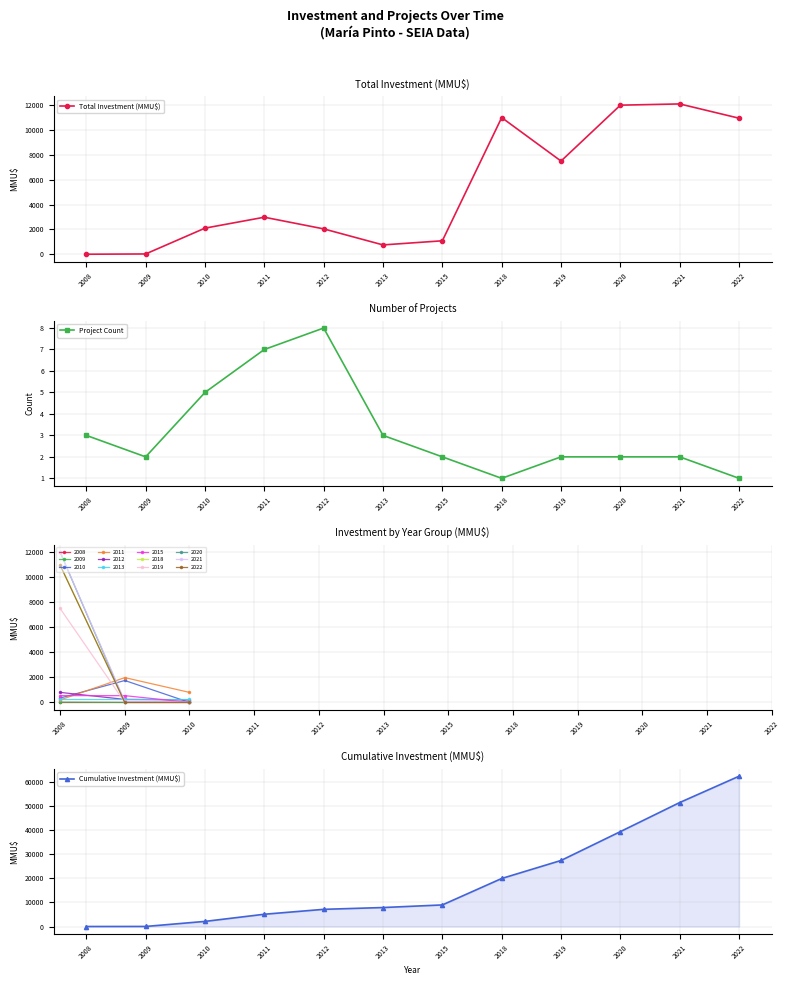

In Project Count, how many points are lower than both neighbors (excluding endpoints)?

2